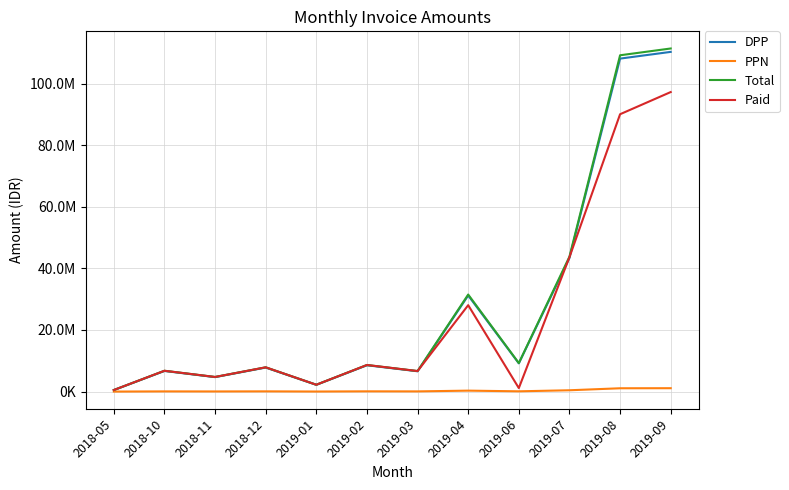

What is the label of the 7th point from the left?

2019-03